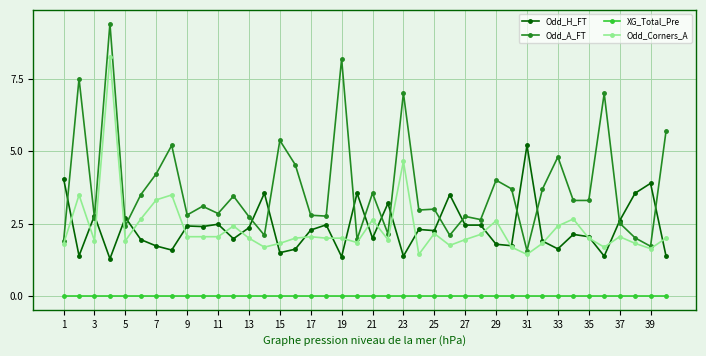

Which series has the largest range (max minus min)?

Odd_A_FT